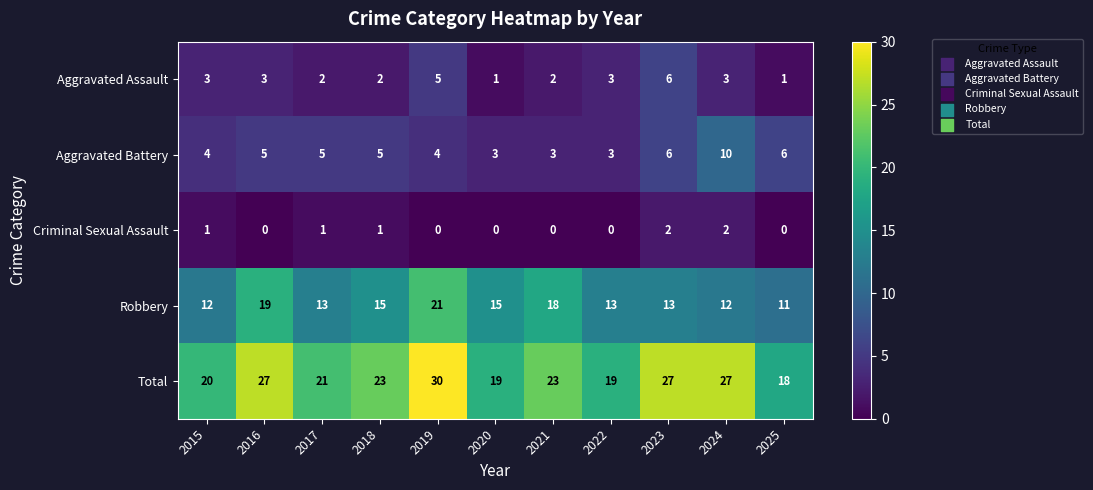

What is the average value of the Robbery series?

15